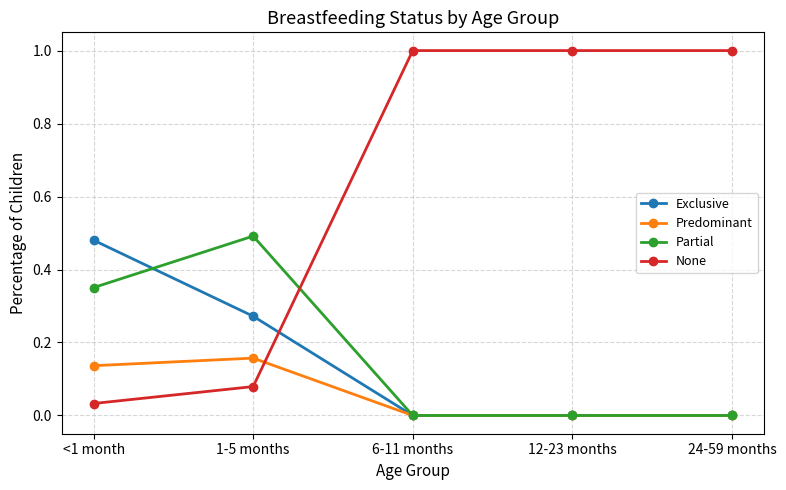

Is the value of None at 6-11 months greater than the value of Exclusive at 6-11 months?

Yes